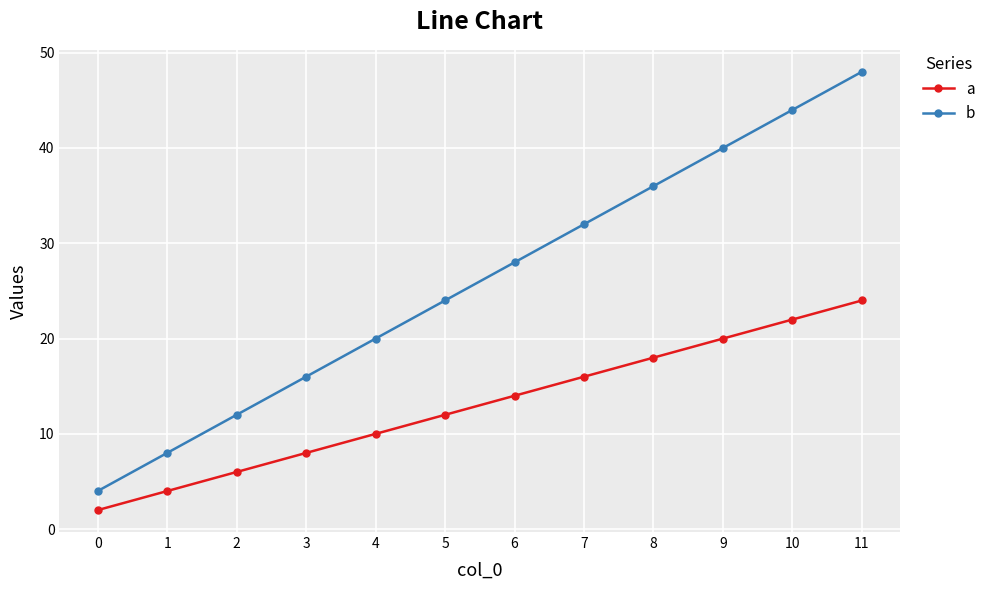

Reading right to left, what are all the values shown in this chart?

a: 11=24	10=22	9=20	8=18	7=16	6=14	5=12	4=10	3=8	2=6	1=4	0=2
b: 11=48	10=44	9=40	8=36	7=32	6=28	5=24	4=20	3=16	2=12	1=8	0=4